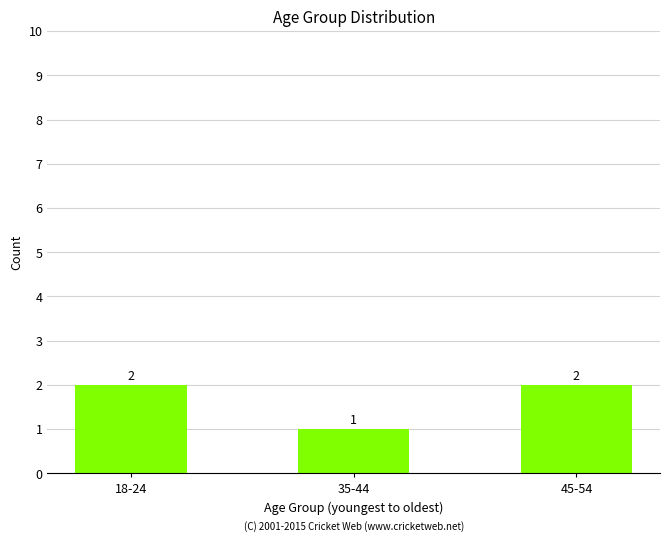

The value at 45-54 is 2. True or false?

True